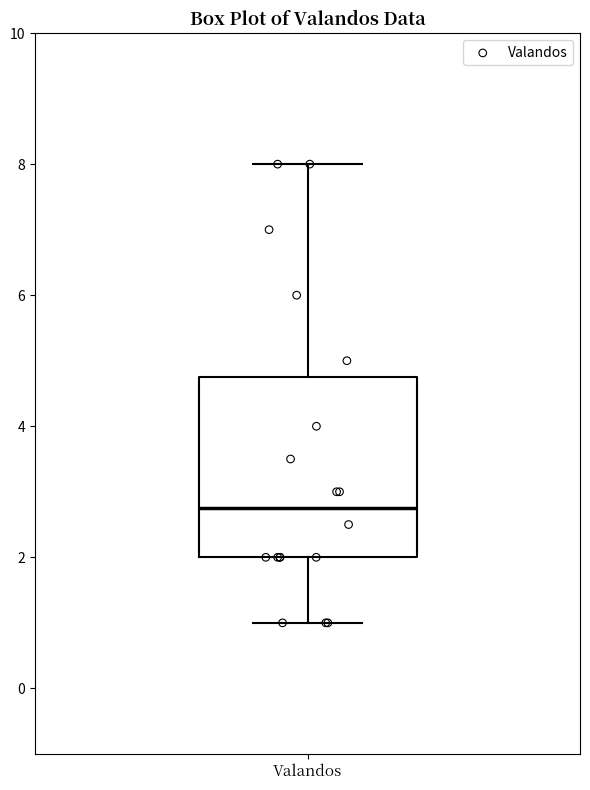

Transcribe this box plot: give where the median line is, the range the box spans, and where the two whiskers end, as read against the y-axis. The values are not printed on the chart, so give them approximately, as read against the axis.

median 2.8, box 2.0 to 4.8, whiskers 1.0 to 8.0